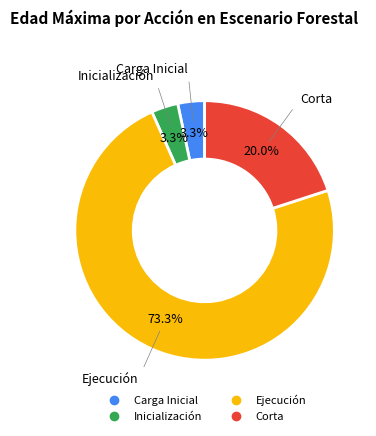

Is Ejecución the majority of the pie?

Yes